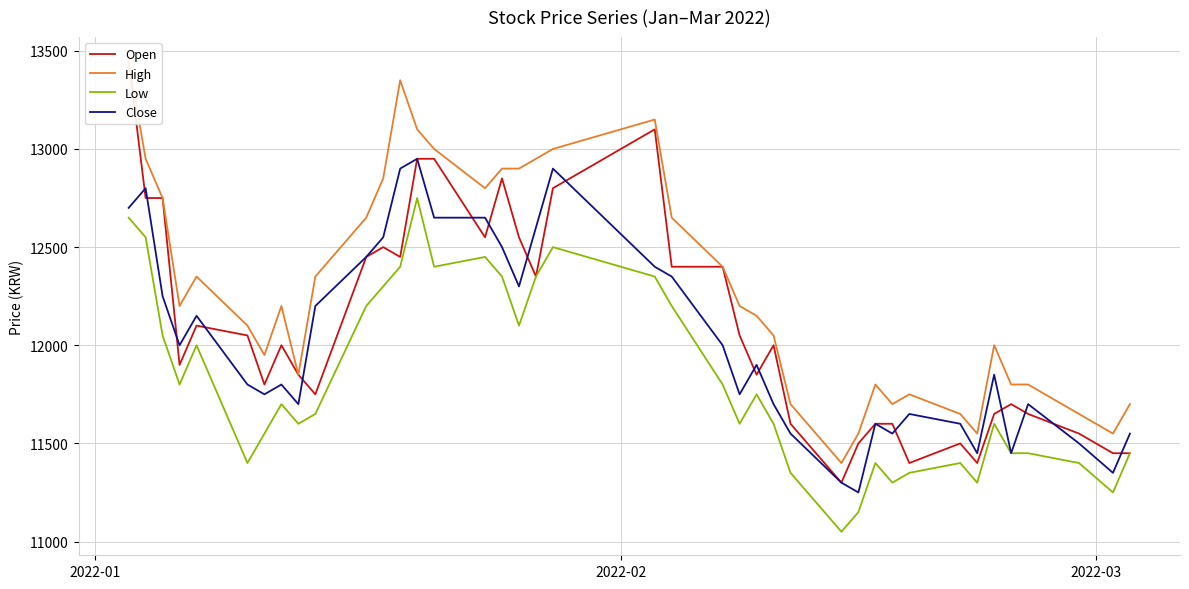

What is the minimum value for Close?

11250